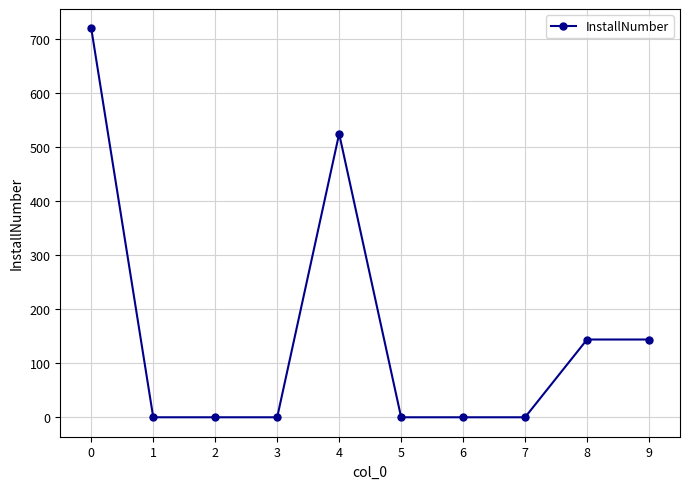

True or false: the data has more than 0 interior local peaks.

True